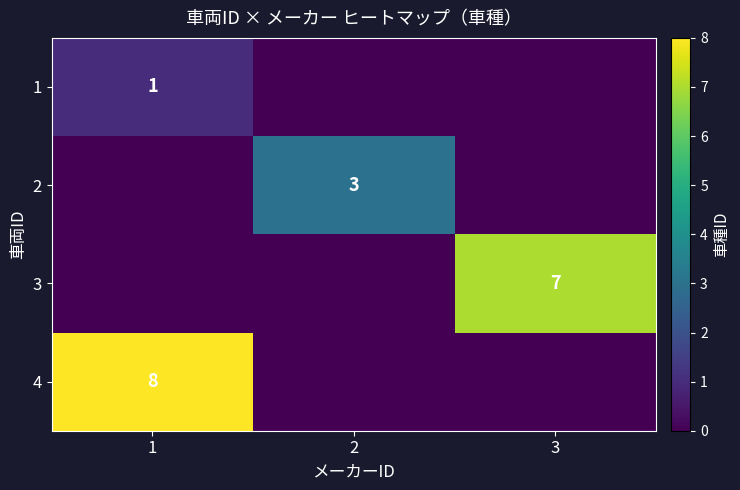

True or false: 3 has a value of 7 at 3.

True